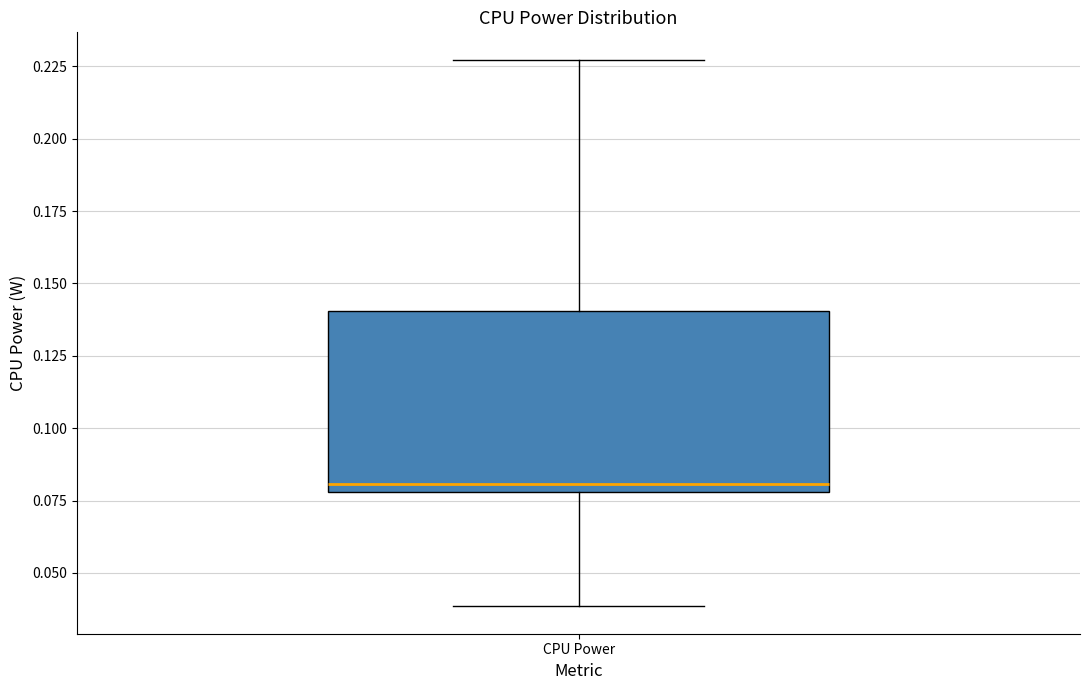

Read this box plot against the y-axis: the position of the median line, the range covered by the box, and the ends of both whiskers. The values are not printed on the chart, so give them approximately, as read against the axis.

median 0.080 (just above the box's lower edge), box 0.080 to 0.140, whiskers 0.040 to 0.225